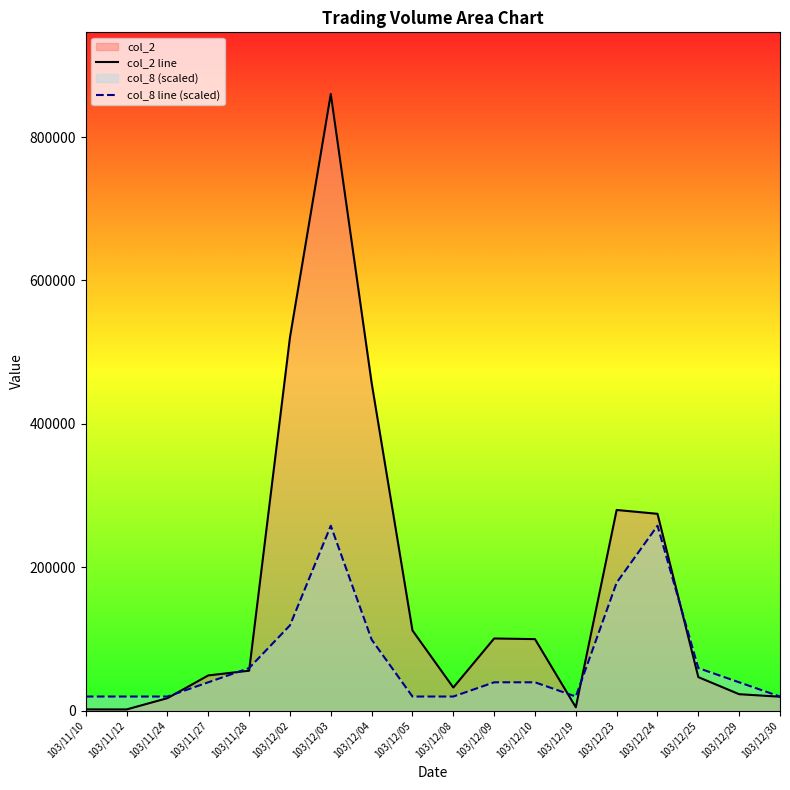

Rank the series at 103/12/02 from lowest to highest value.

col_8 line (scaled), col_2 line